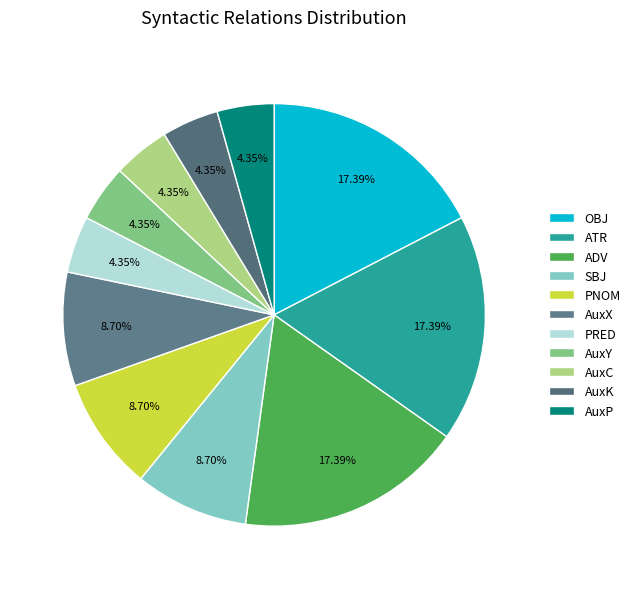

To the nearest percent, what is the difference between the largest and smallest slice percentages?

13%